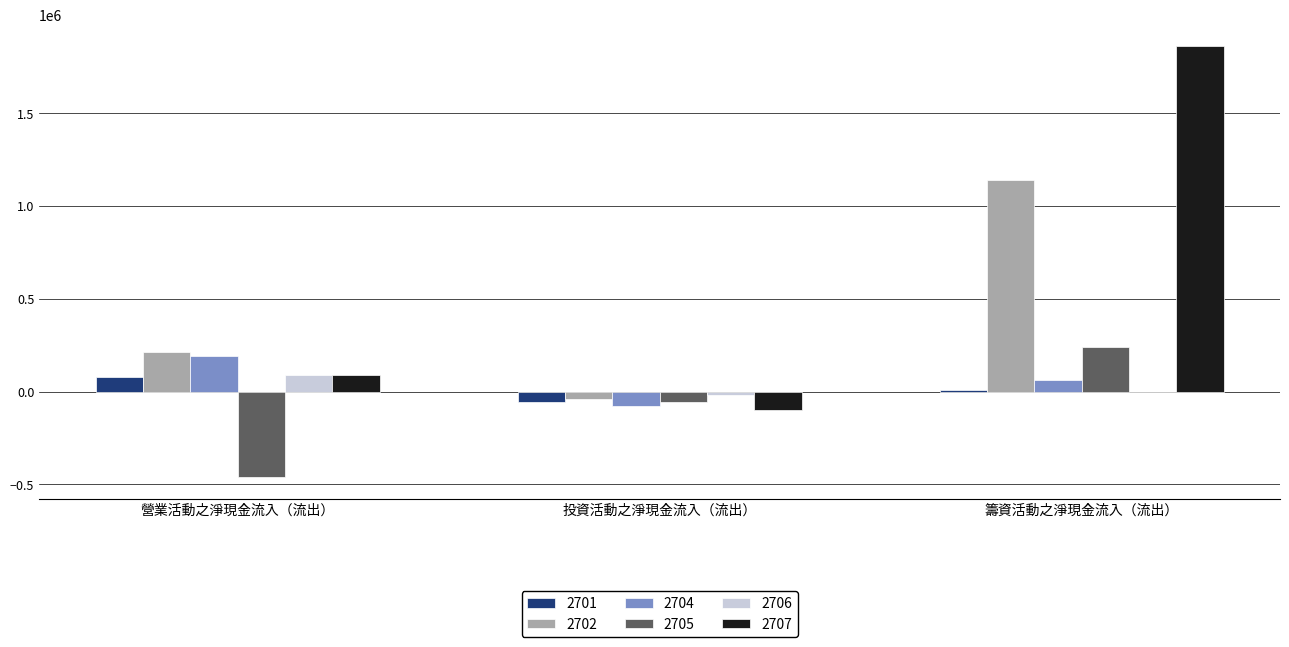

At which category is the sum across all series the highest?

籌資活動之淨現金流入（流出）